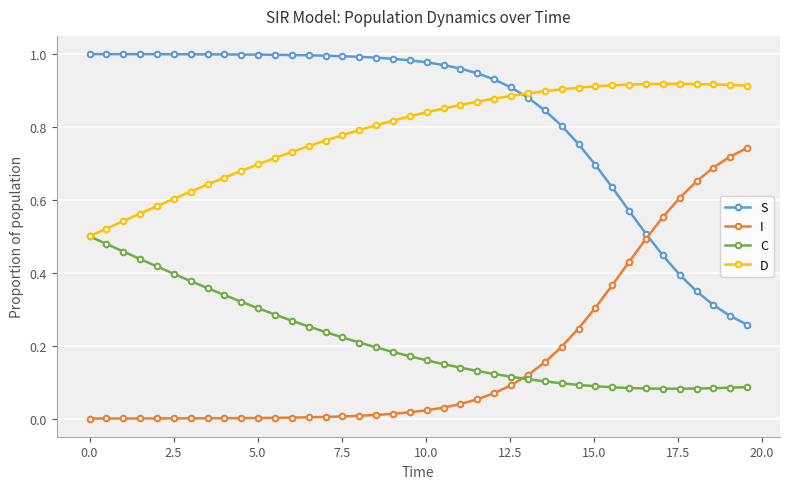

How many intersections are there between I and S?

1